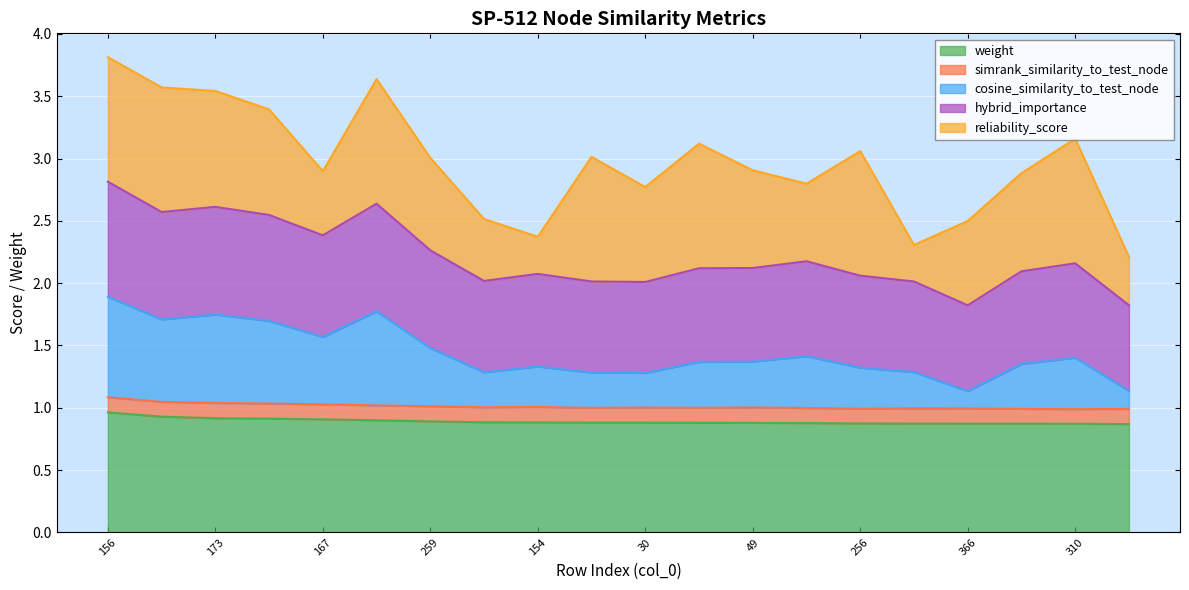

What is the highest value of the weight series?

1.0